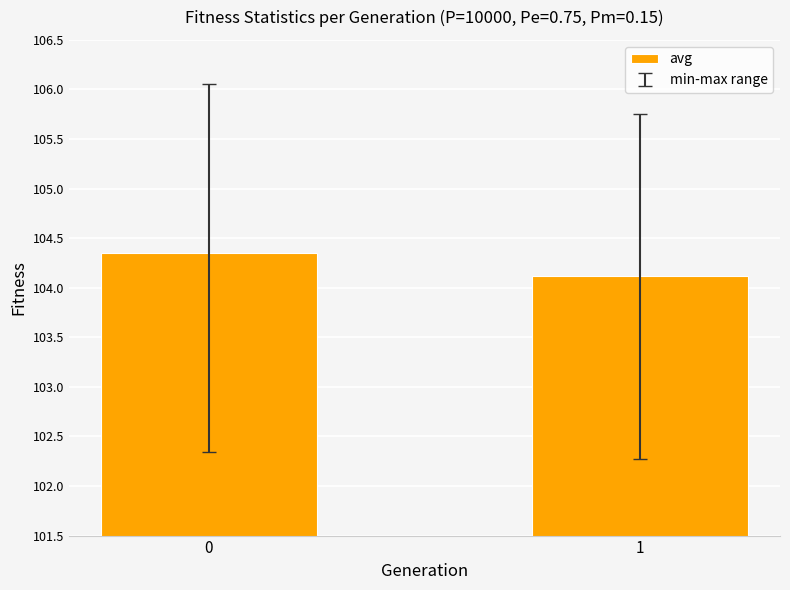

The value at 0 is 104.4. True or false?

True